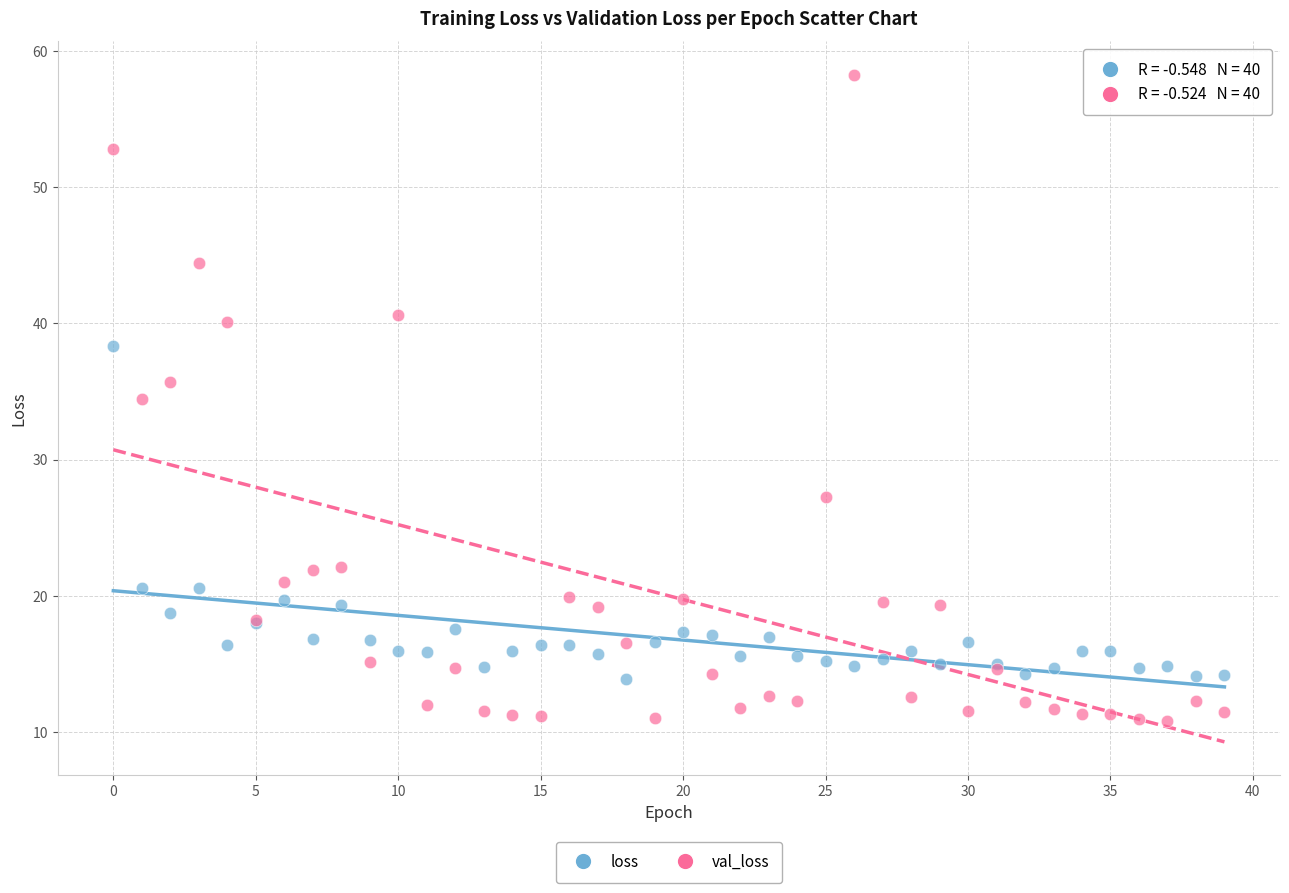

Which series has the widest spread of Y values?

val_loss